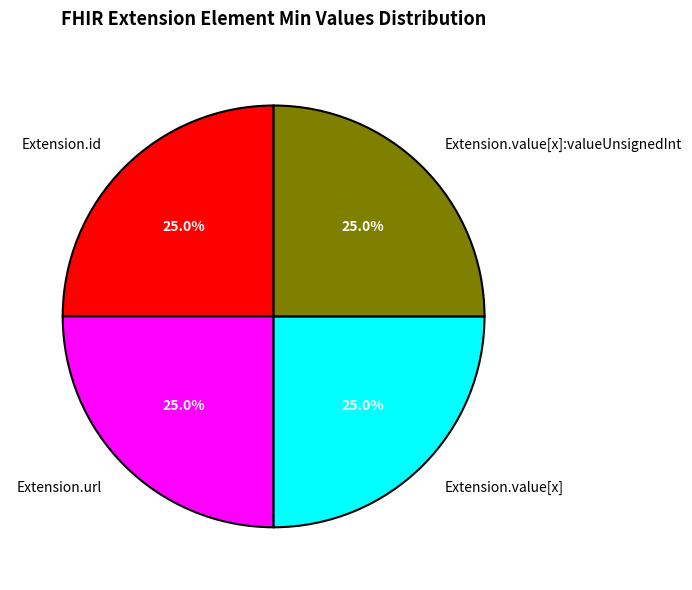

Approximately how many times larger is the value at Extension.value[x] compared to Extension.id?

1.0